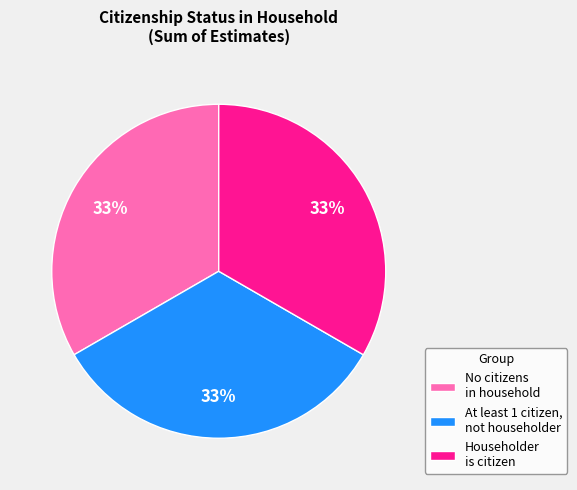

Is there any slice that represents more than half of the pie?

No